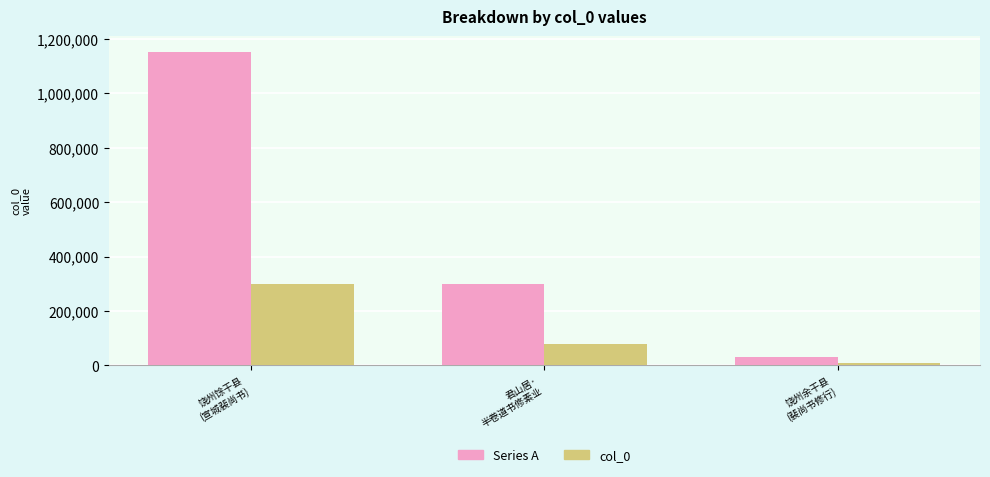

Reading left to right, list all the values displayed in this chart.

Series A: 饶州馀干县
(宣城裴尚书)=1152453.0	君山居·
半卷道书修素业=299494.0	饶州余干县
(裴尚书修行)=32451.0
col_0: 饶州馀干县
(宣城裴尚书)=299637.8	君山居·
半卷道书修素业=77868.4	饶州余干县
(裴尚书修行)=8437.3